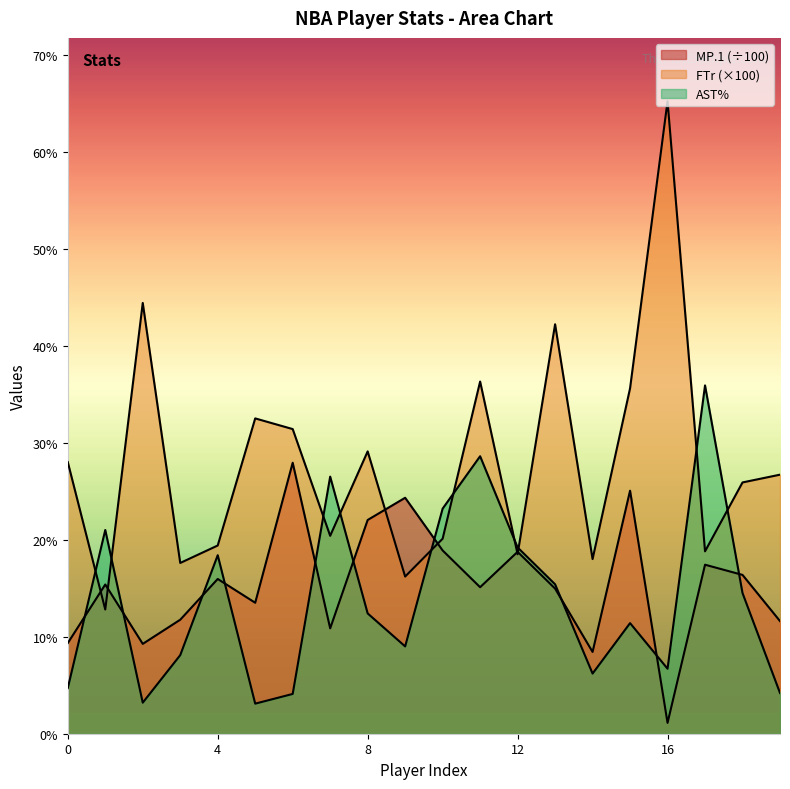

What is the sum of all FTr values?

559.1